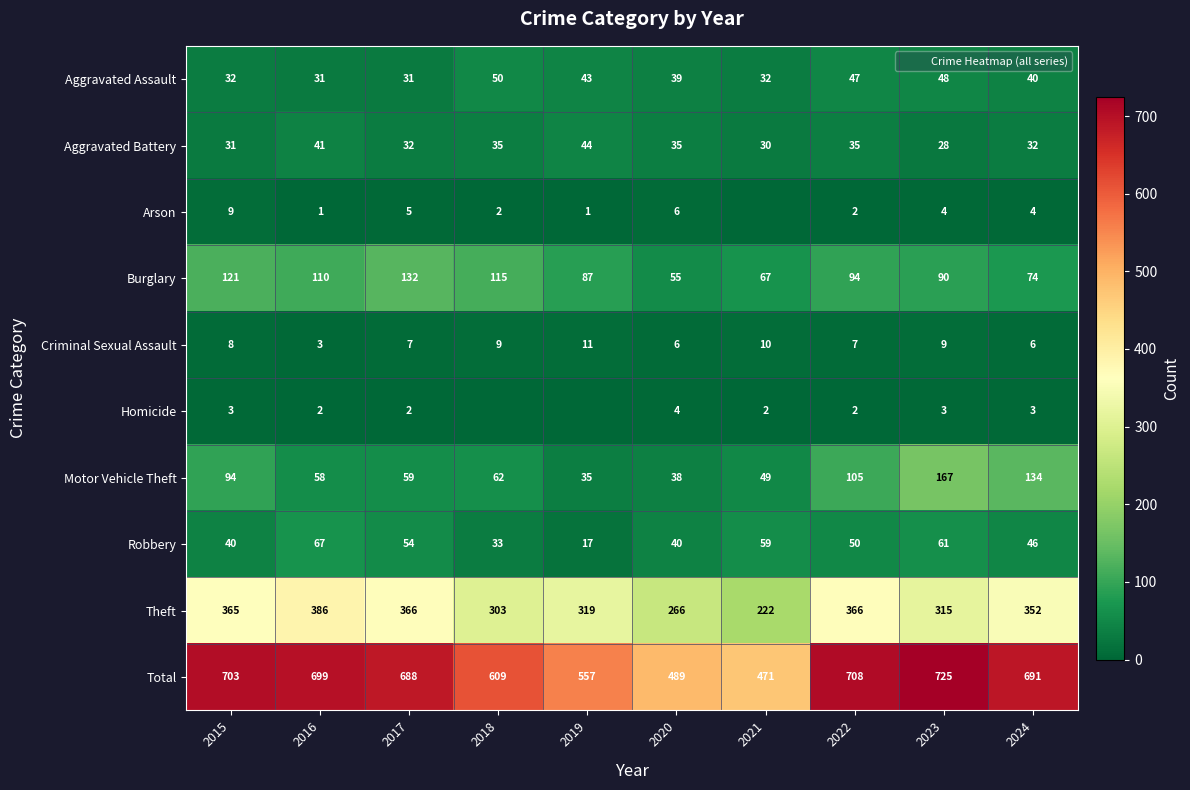

Rank the categories by Aggravated Battery value from lowest to highest.

2023, 2021, 2015, 2017, 2024, 2018, 2020, 2022, 2016, 2019